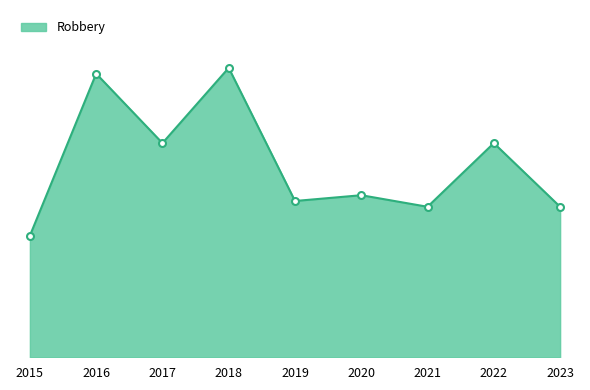

True or false: the data shows 21 at 2018.

False